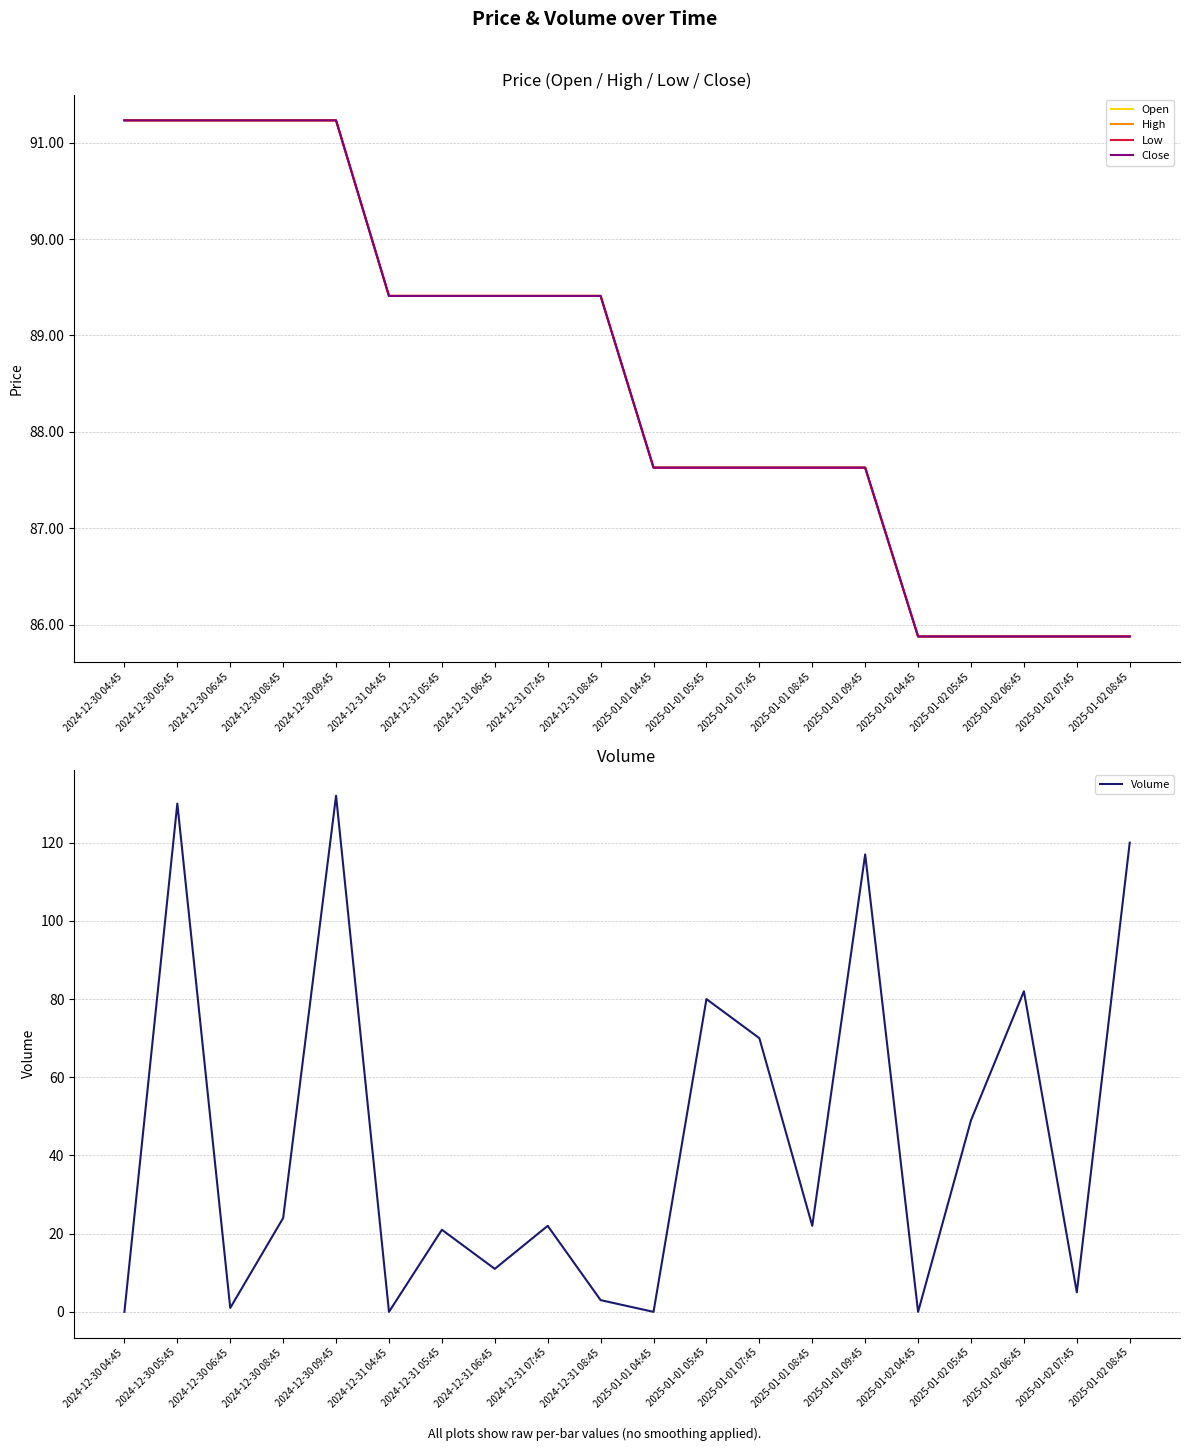

What are all the series names shown in the legend?

Open, High, Low, Close, Volume